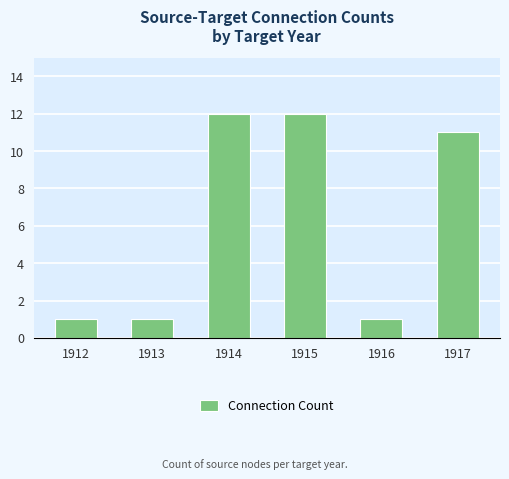

Are the bars horizontal?

No